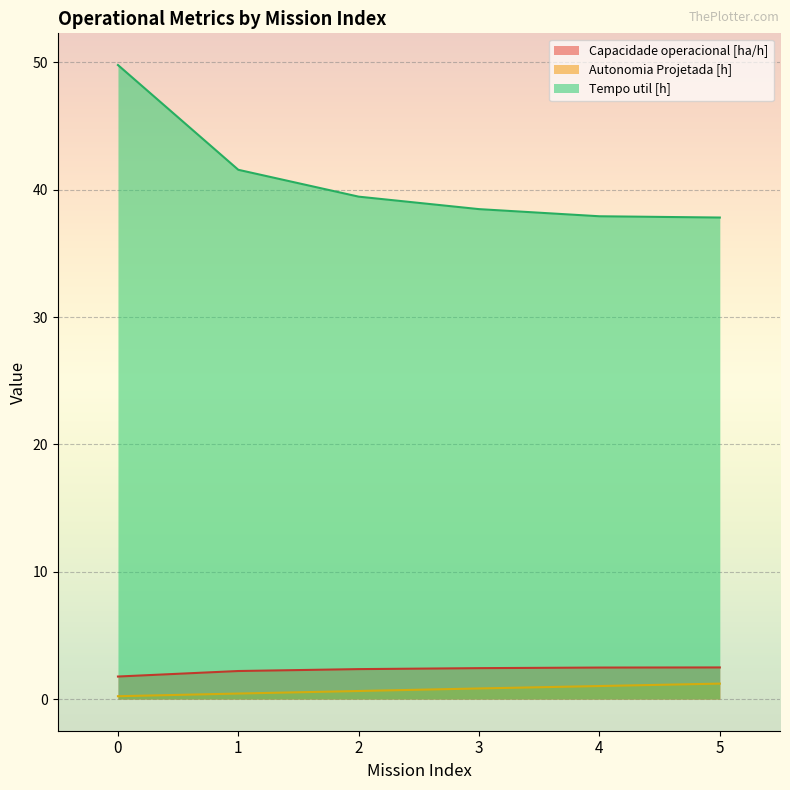

Is it true that Autonomia Projetada [h] equals 0.4 at 1?

True